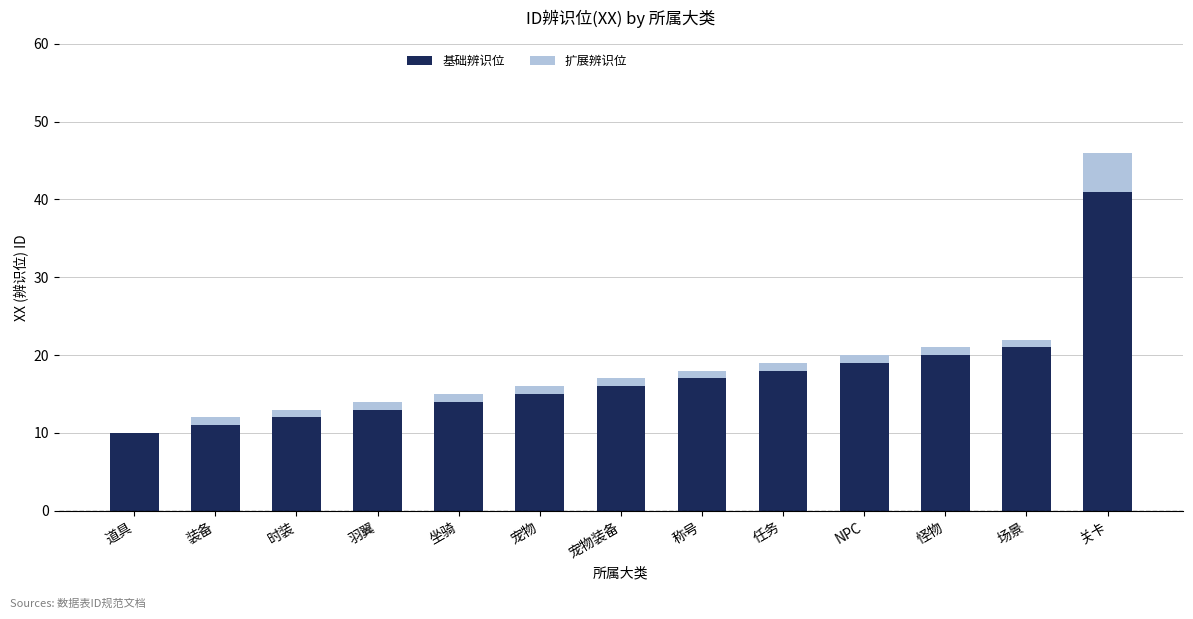

How many data points does each series have?

13